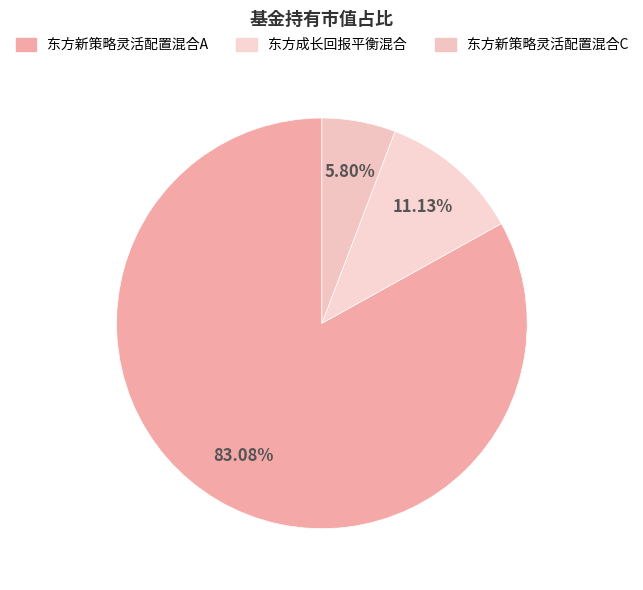

How many slices are in this pie chart?

3